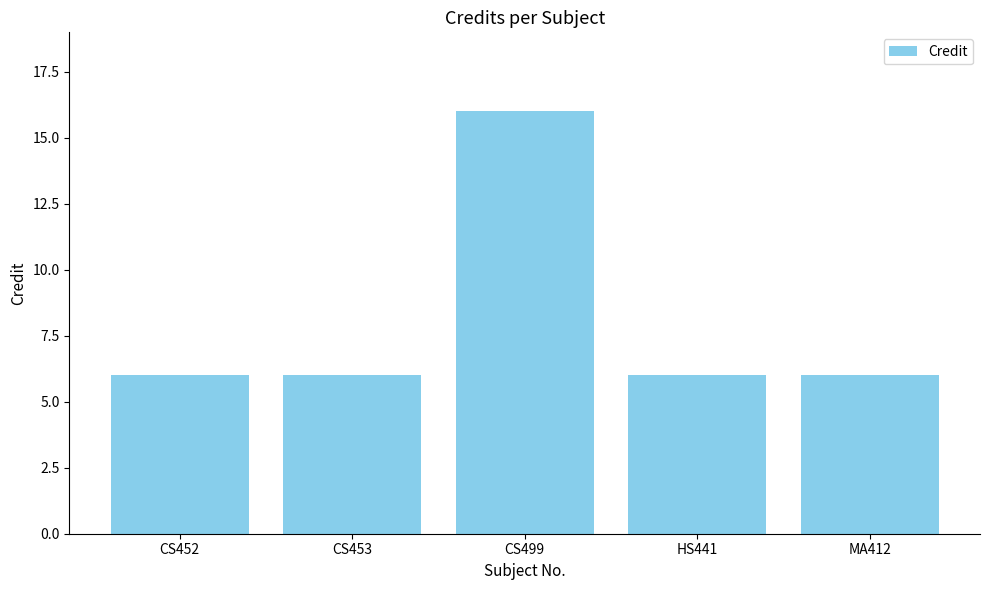

What is the sum of all values?

40